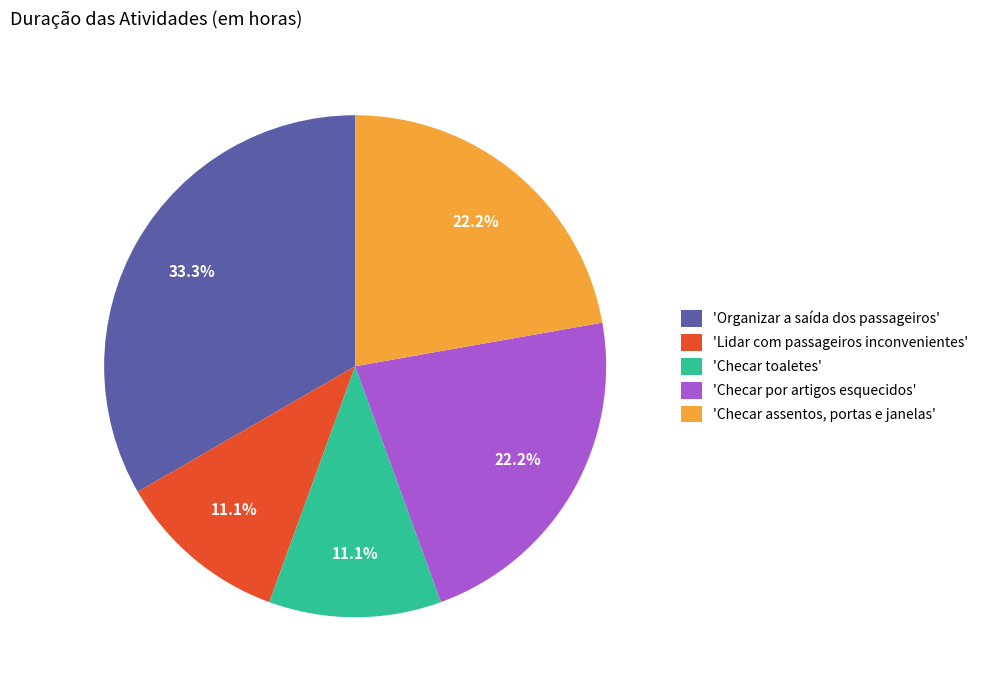

Is the sum of 'Checar assentos, portas e janelas' and 'Checar toaletes' greater than half?

No